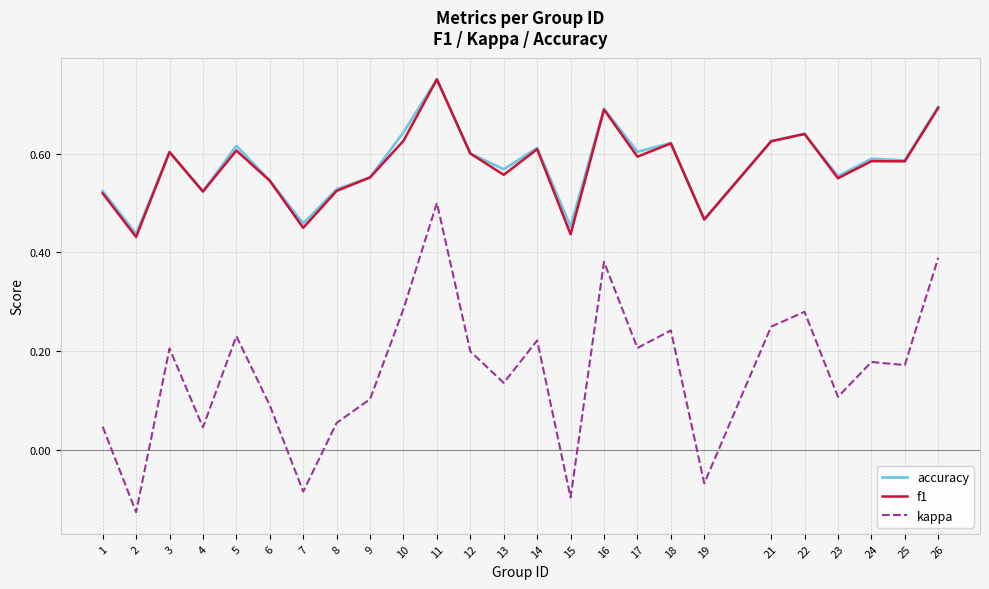

At which category does the chart reach its peak across all series?

11